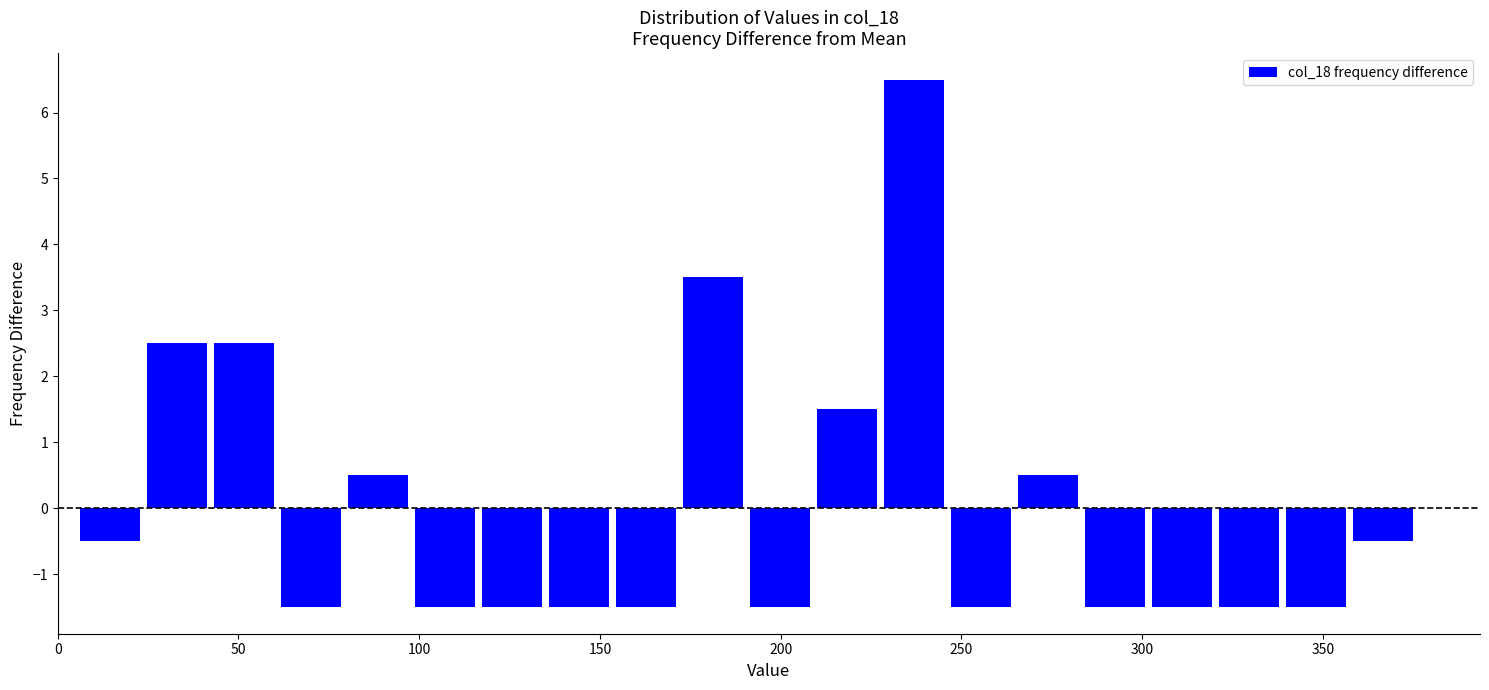

Read against the x-axis, roughly where is the centre of the tallest bar?

235